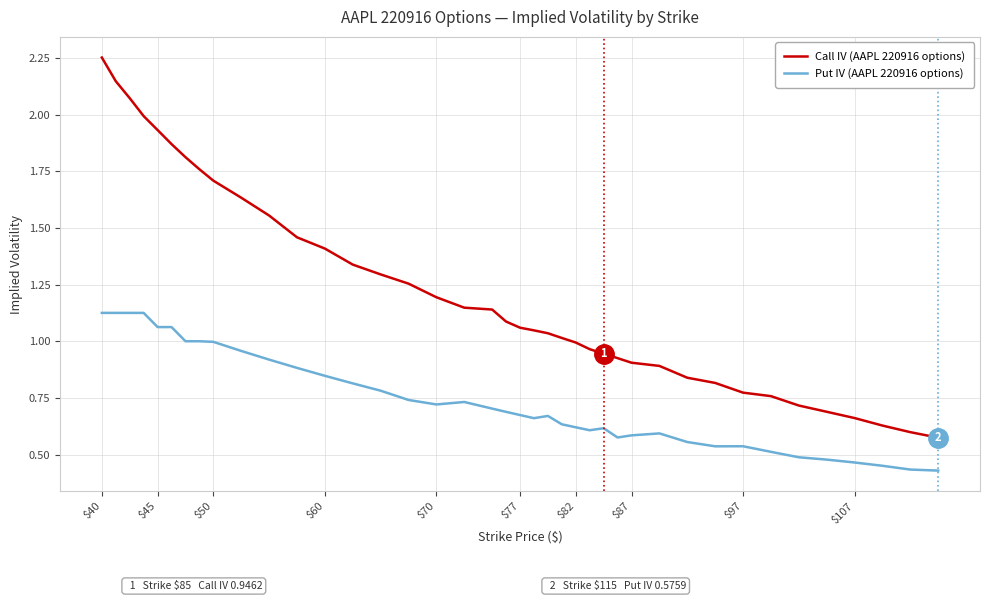

Does the chart display data point markers on the line(s)?

No